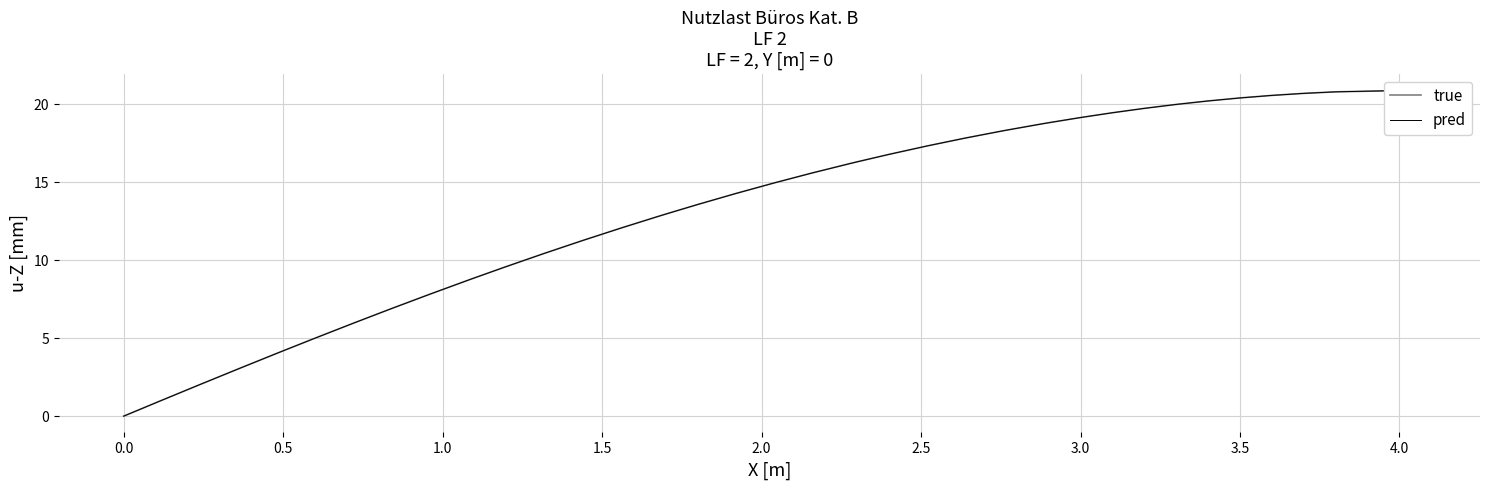

Reading left to right, list all the values displayed in this chart.

true: 0.0	1.0	2.0	3.0	4.0	4.2	5.0	6.0	6.9	7.8	8.7	8.9	9.6	10.4	11.3	12.1	12.8	13.0	13.6	14.3	15.0	15.6	16.2	16.3	16.8	17.3	17.8	18.3	18.8	18.8	19.2	19.5	19.7	20.0	20.2	20.4	20.6	20.7	20.8	20.9
pred: 0.0	1.0	2.0	3.0	4.0	4.2	5.0	6.0	6.9	7.8	8.7	8.9	9.6	10.4	11.3	12.1	12.8	13.0	13.6	14.3	15.0	15.6	16.2	16.3	16.8	17.3	17.8	18.3	18.8	18.8	19.2	19.5	19.7	20.0	20.2	20.4	20.6	20.7	20.8	20.9